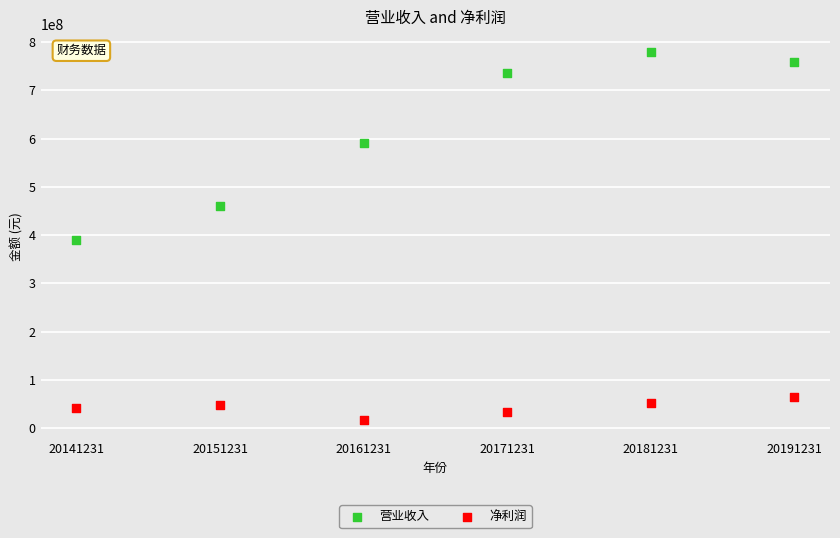

What are all the series names shown in the legend?

营业收入, 净利润